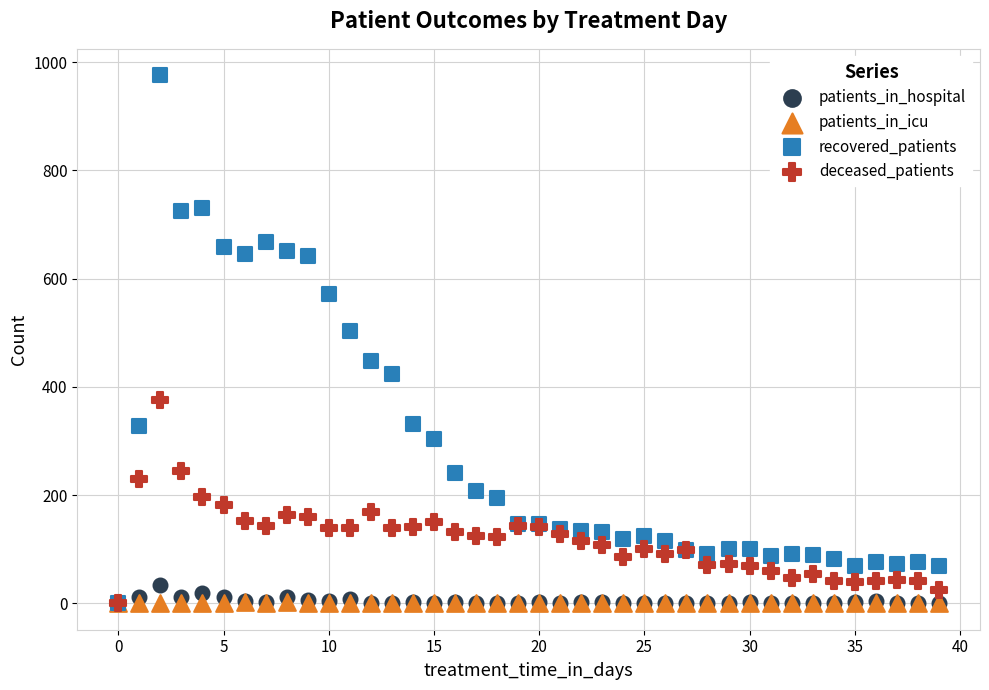

In the recovered_patients series, what Y value is closest to 488?

503